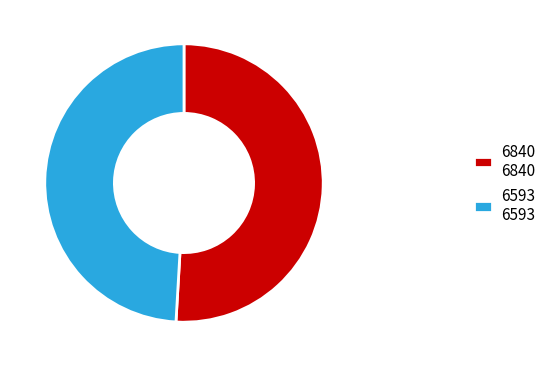

The 6593 slice represents 49% of the pie. True or false?

True